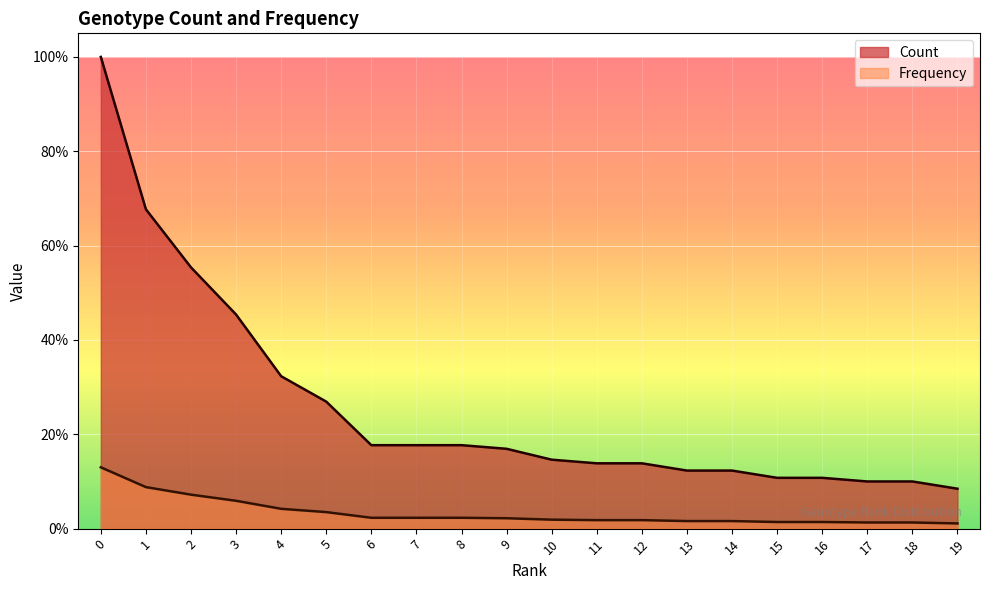

What is the spread (max minus min) of values at 0?

0.9